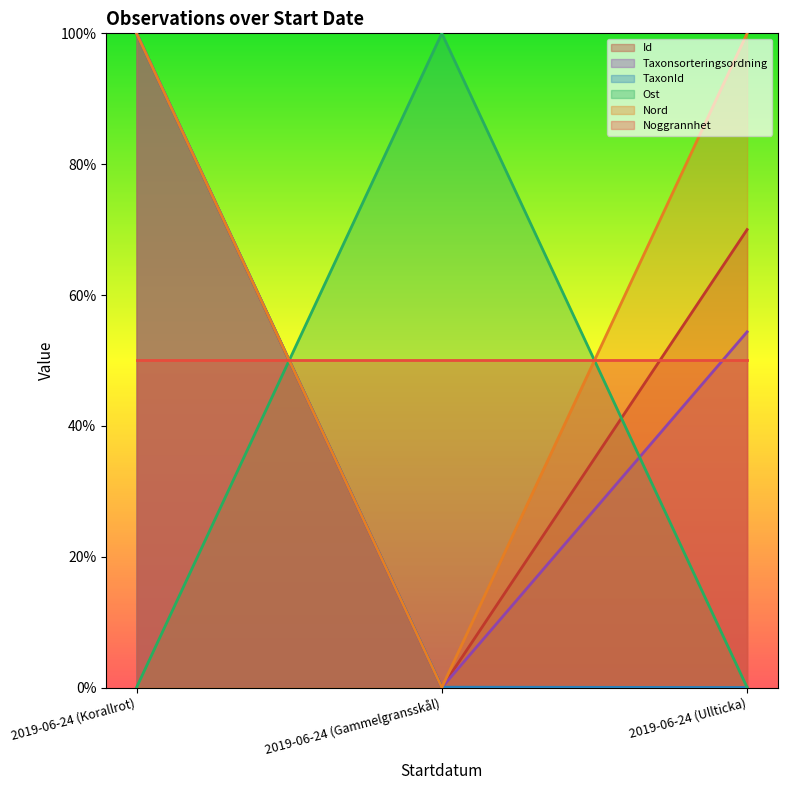

Is the value of TaxonId at 2019-06-24 (Ullticka) greater than the value of Nord at 2019-06-24 (Gammelgransskål)?

No